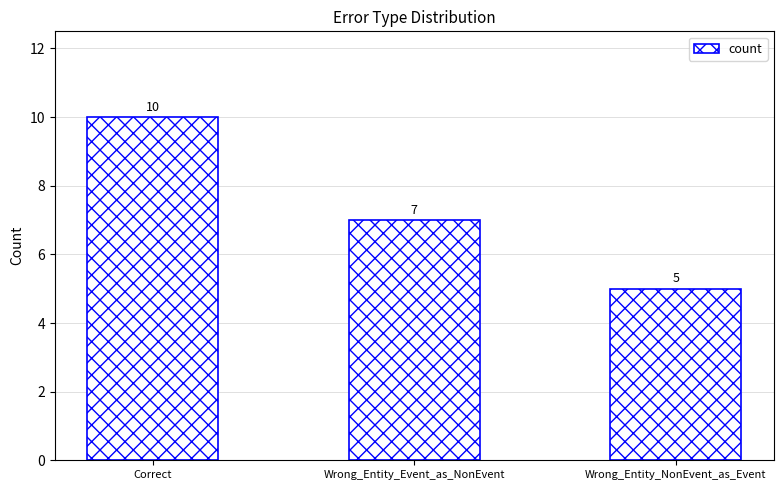

At which label is the value closest to 7?

Wrong_Entity_Event_as_NonEvent